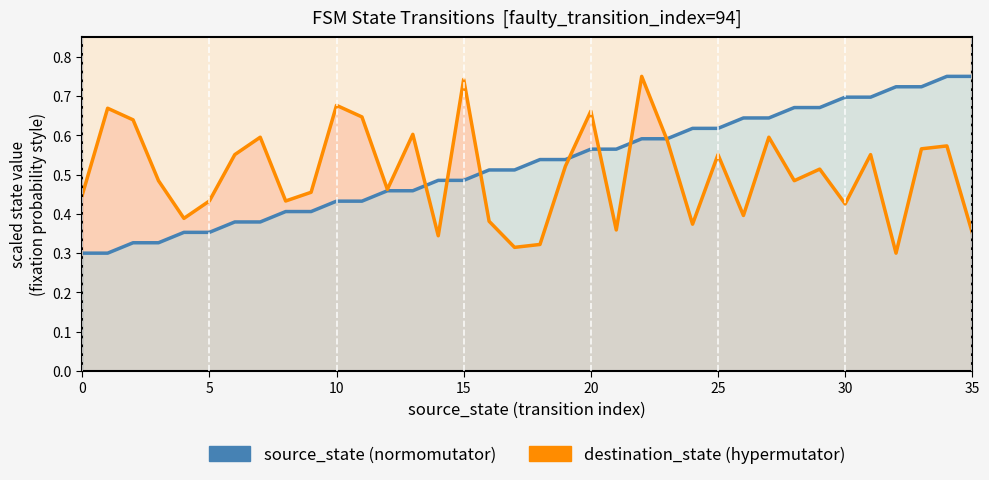

What is the sum of all source_state values?

18.9